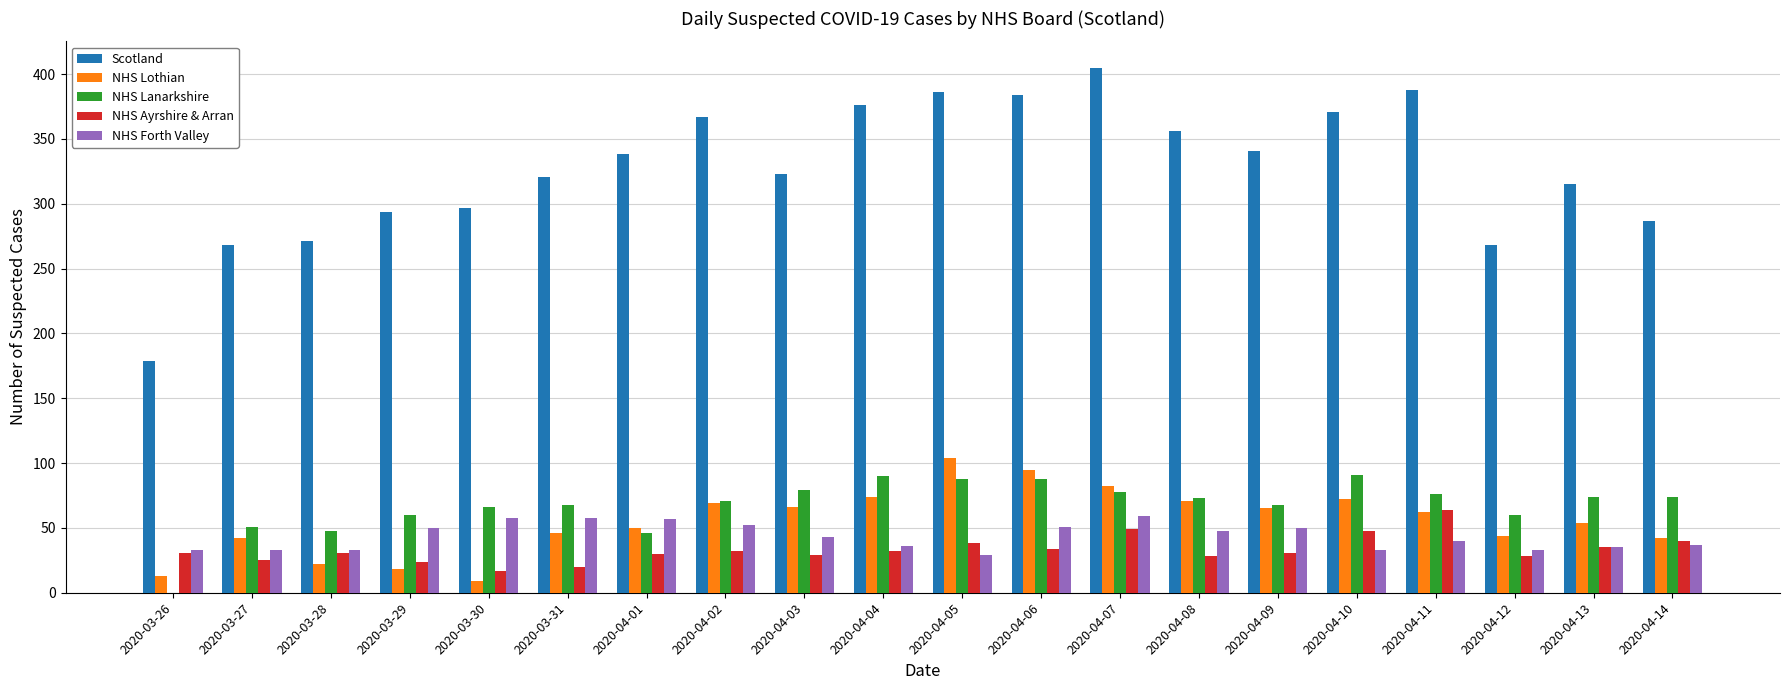

Which category has the highest value across all series?

2020-04-07